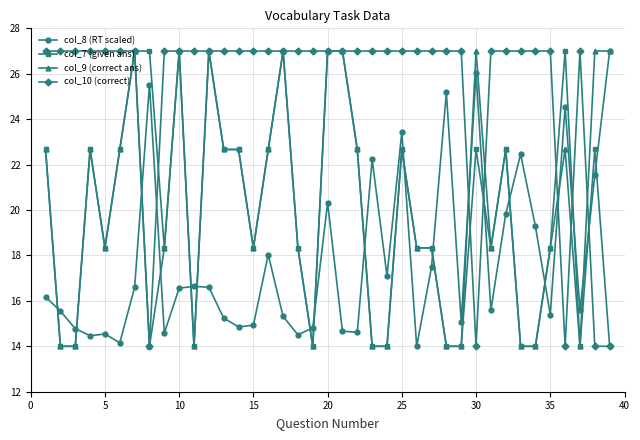

At how many categories does at least one series exceed 24?

39